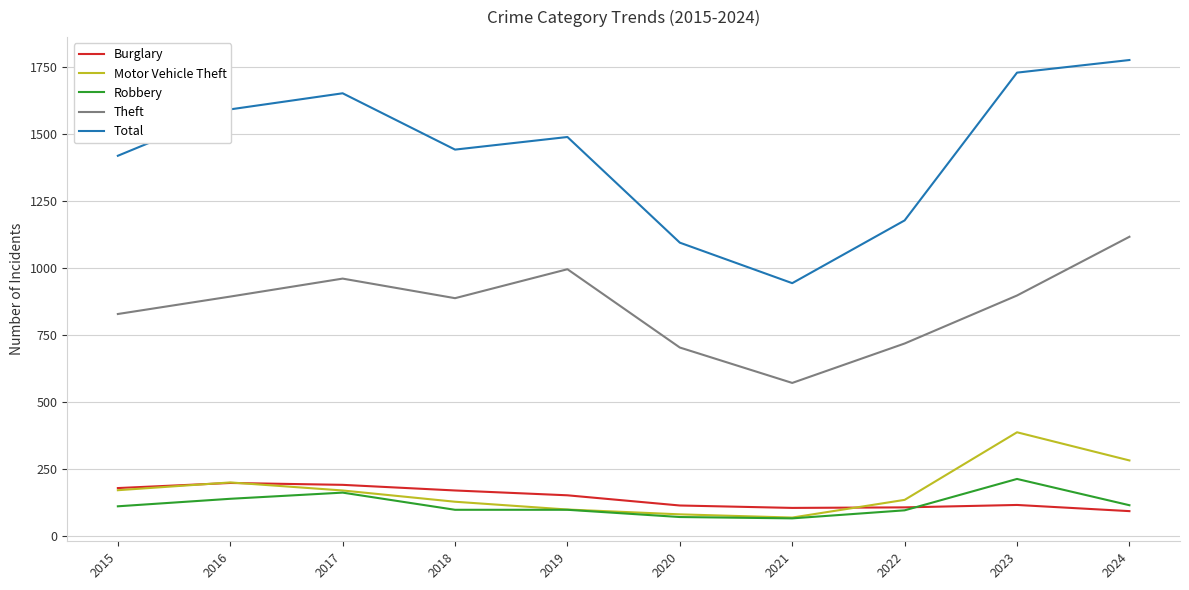

Is it true that Burglary equals 192 at 2023?

False